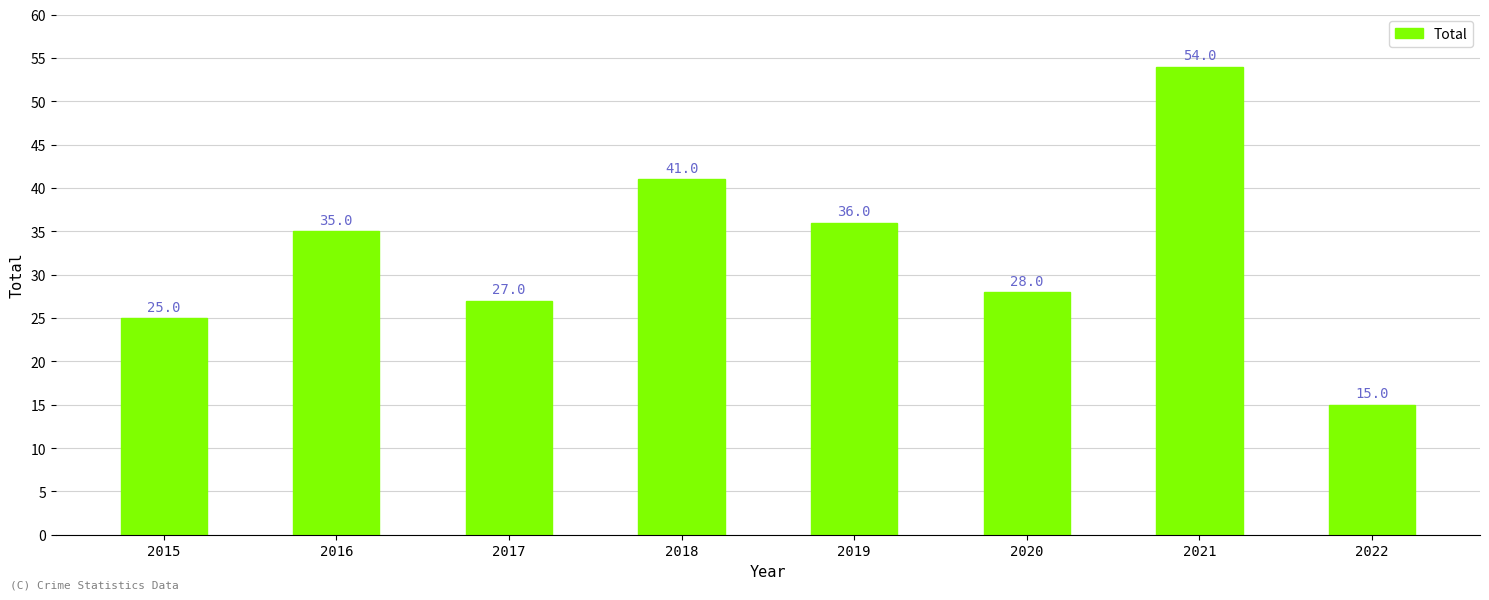

What is the average value?

33